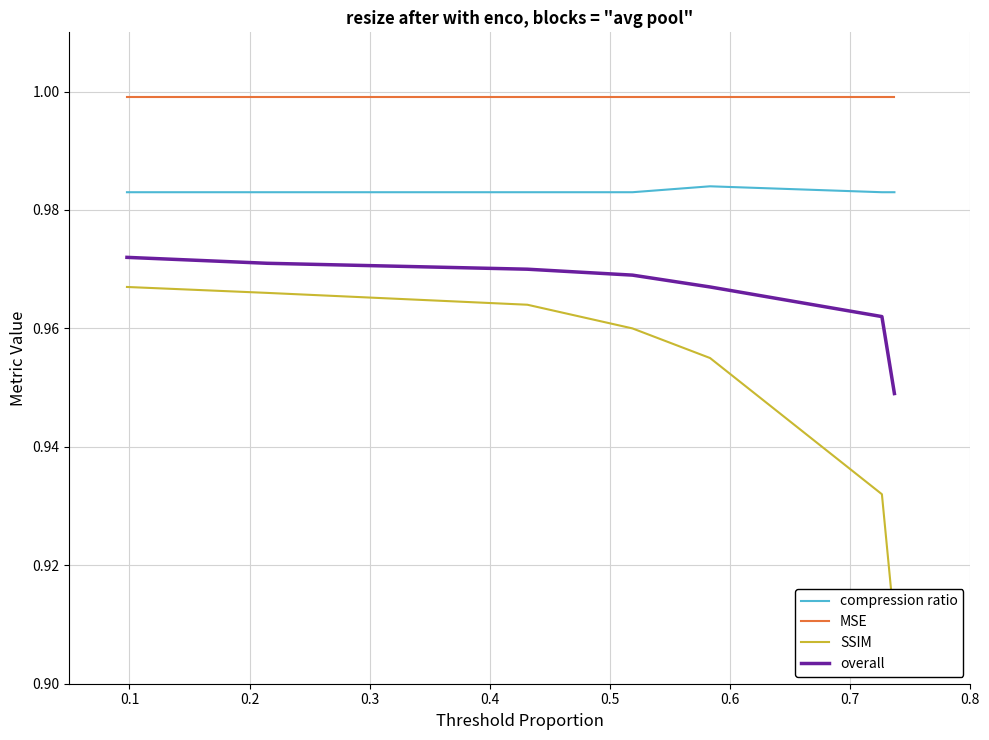

True or false: overall and compression ratio cross at least once.

False